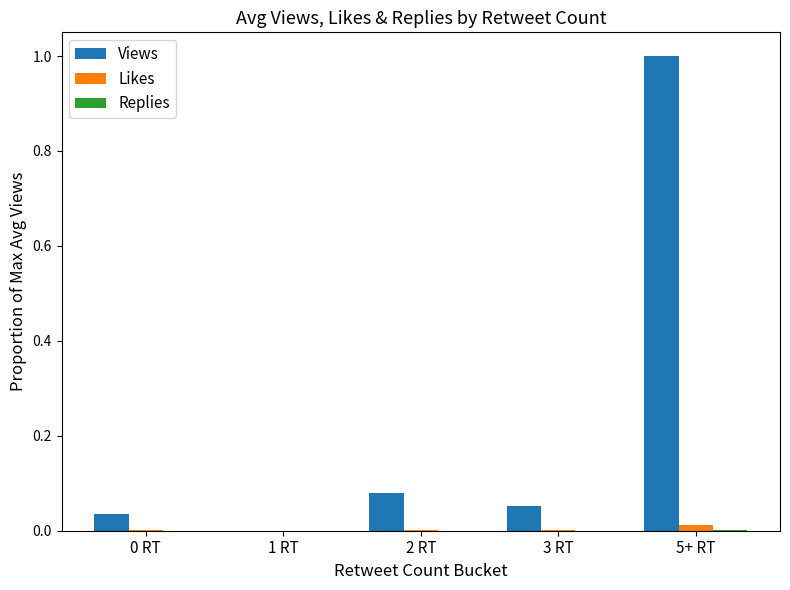

What is the sum of all Views values?

1.2